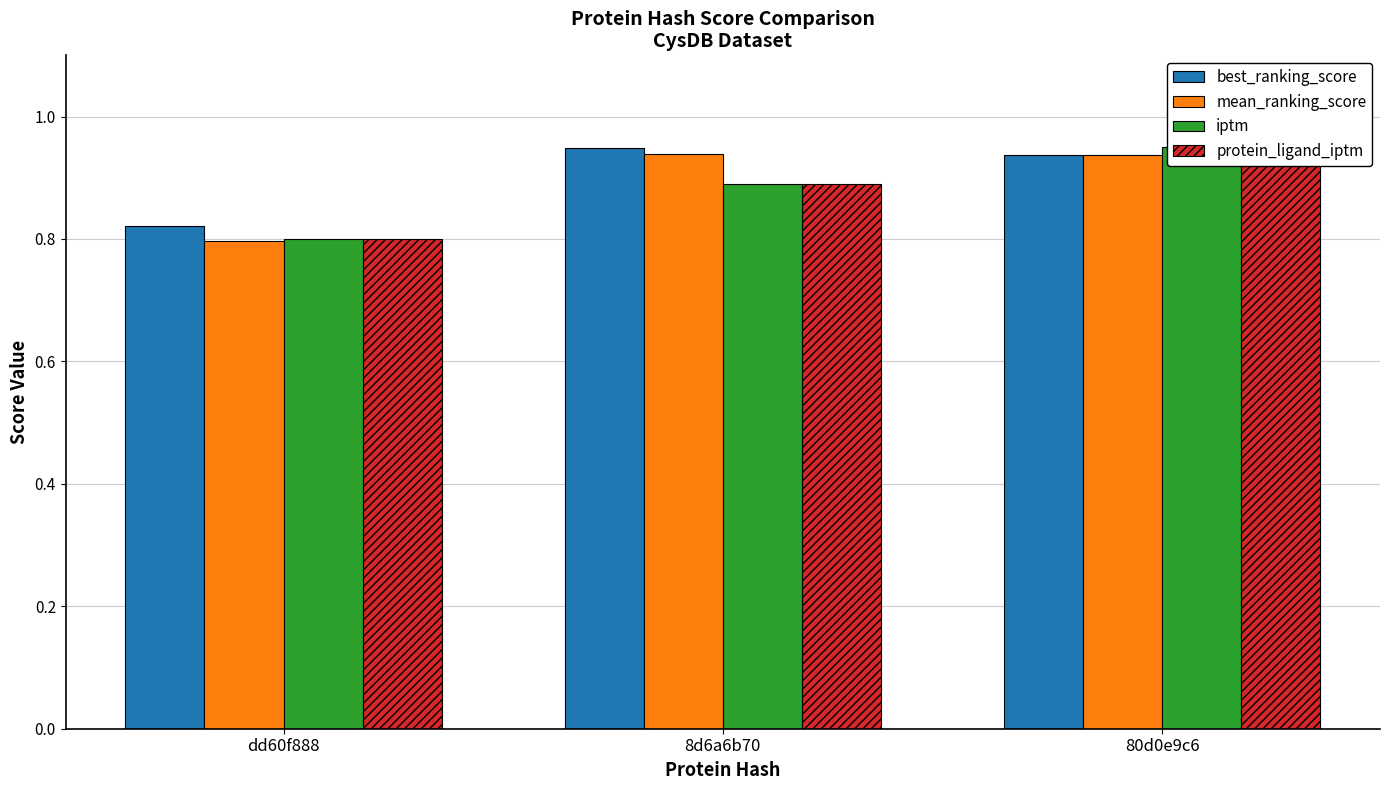

What is the difference between the iptm values at 80d0e9c6 and 8d6a6b70?

0.1